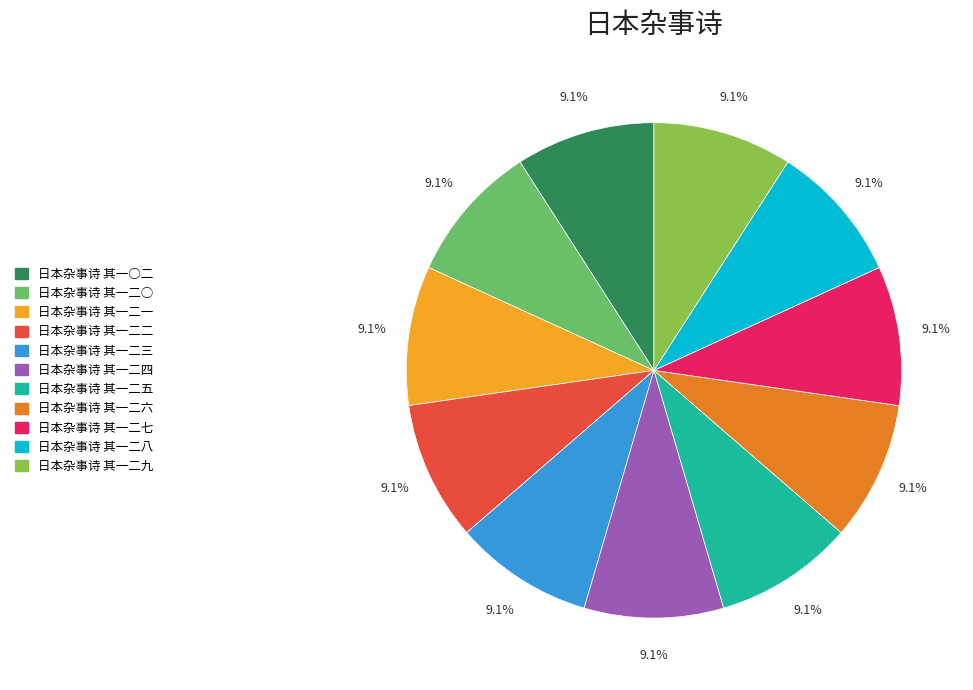

What is the ratio of the value at 日本杂事诗 其一二九 to the value at 日本杂事诗 其一二七?

1.0